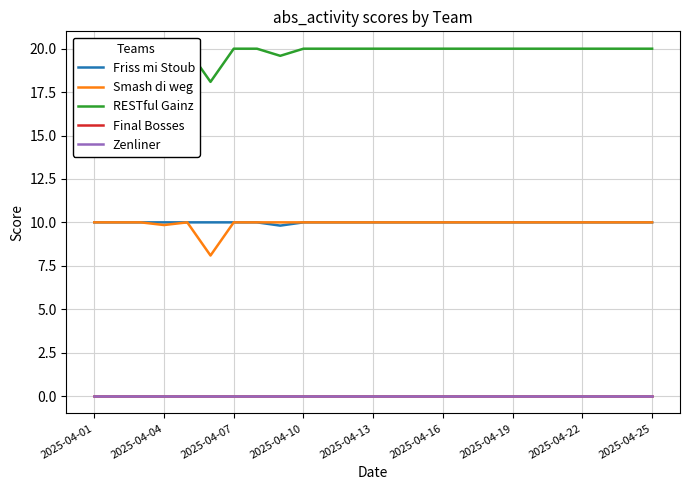

True or false: Smash di weg and Friss mi Stoub intersect in this chart.

False